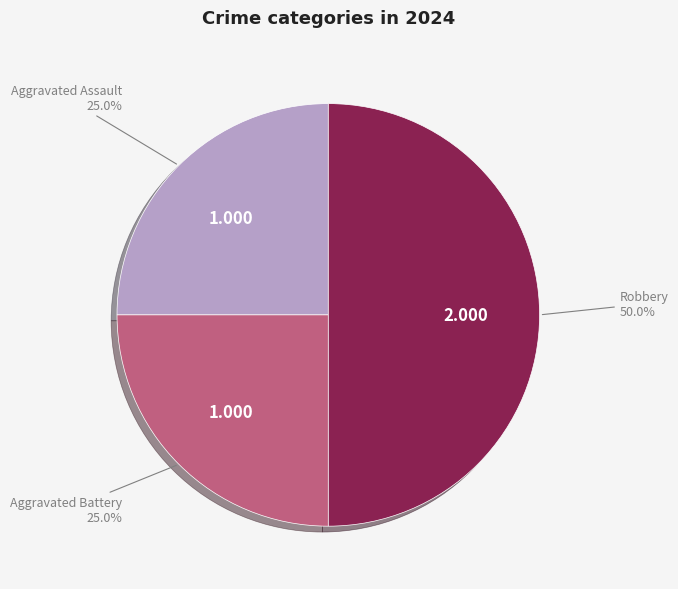

Does Aggravated Battery represent more than half of the total?

No